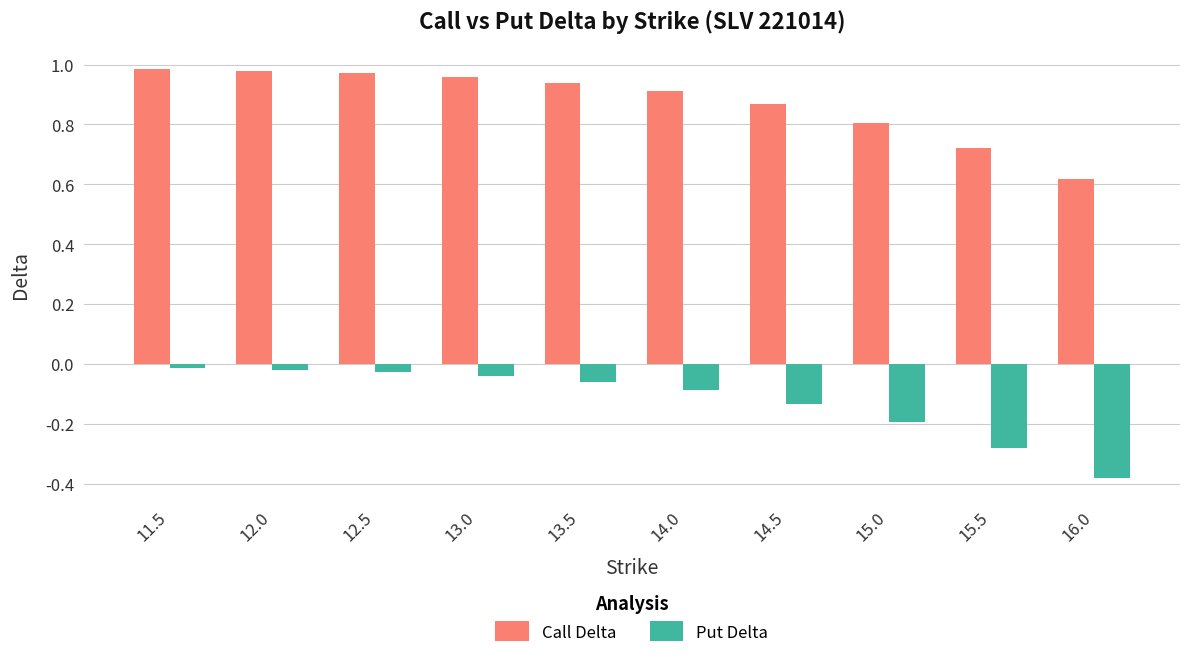

Which series has the largest total across all categories?

Call Delta